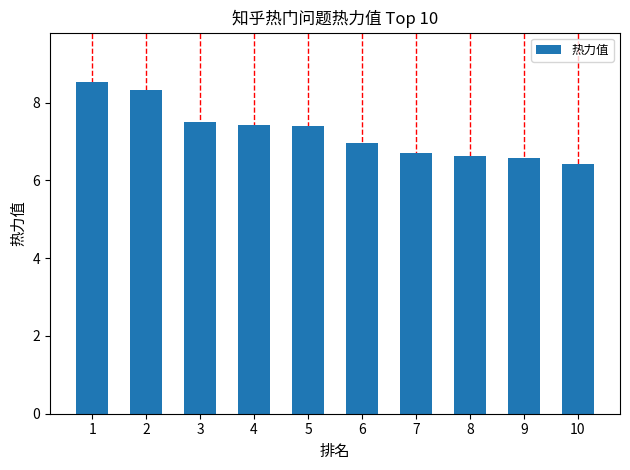

Reading left to right, what are all the values shown in this chart?

1=8.5	2=8.3	3=7.5	4=7.4	5=7.4	6=7.0	7=6.7	8=6.6	9=6.6	10=6.4